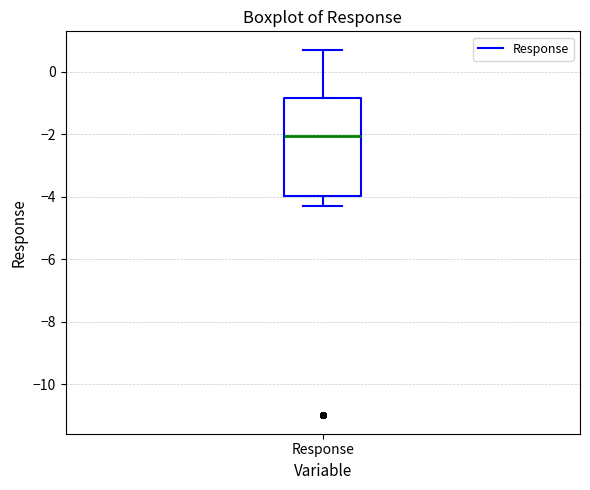

Read this box plot against the y-axis: the position of the median line, the range covered by the box, and the ends of both whiskers. The values are not printed on the chart, so give them approximately, as read against the axis.

median -2.0, box -4.0 to -0.8, whiskers -4.2 to 0.8